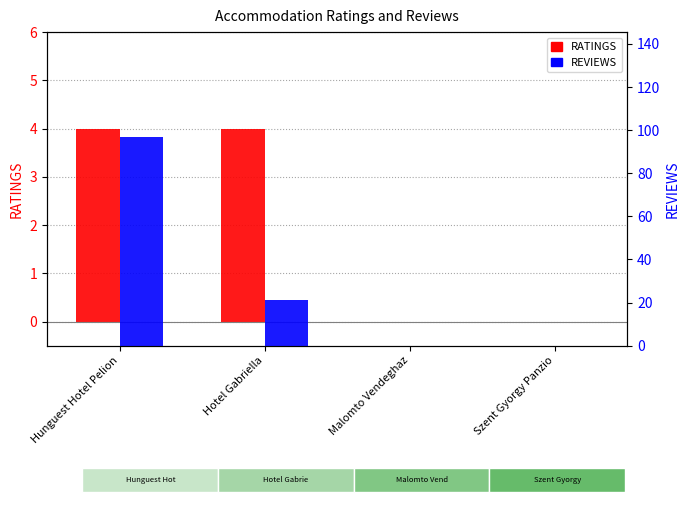

At which label is RATINGS closest to 2?

Hunguest Hotel Pelion